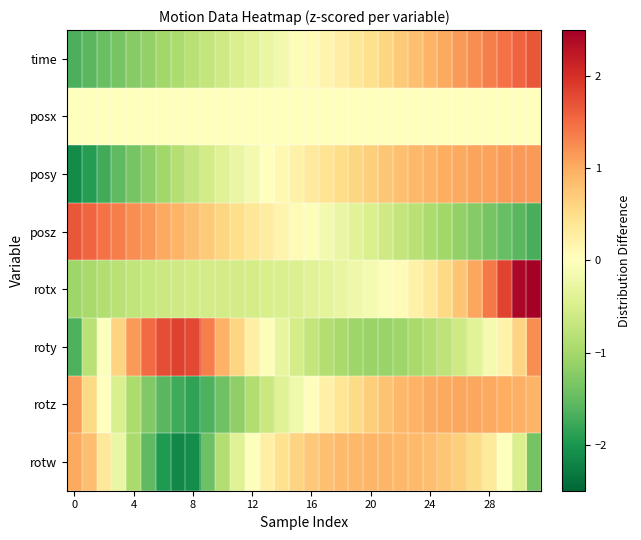

Reading right to left, list all the values displayed in this chart.

time: 1.7	1.6	1.5	1.4	1.2	1.1	1.0	0.9	0.8	0.7	0.6	0.5	0.4	0.3	0.2	0.1	-0.1	-0.2	-0.3	-0.4	-0.5	-0.6	-0.7	-0.8	-0.9	-1.0	-1.1	-1.2	-1.4	-1.5	-1.6	-1.7
posx: 0.0	0.0	0.0	0.0	0.0	0.0	0.0	0.0	0.0	0.0	0.0	0.0	0.0	0.0	0.0	0.0	0.0	0.0	0.0	0.0	0.0	0.0	0.0	0.0	0.0	0.0	0.0	0.0	0.0	0.0	0.0	0.0
posy: 1.1	1.1	1.1	1.1	1.1	1.0	1.0	0.9	0.9	0.8	0.7	0.7	0.6	0.5	0.4	0.3	0.2	0.1	-0.0	-0.1	-0.3	-0.4	-0.5	-0.7	-0.9	-1.0	-1.2	-1.4	-1.5	-1.7	-1.9	-2.1
posz: -1.7	-1.6	-1.5	-1.4	-1.2	-1.1	-1.0	-0.9	-0.8	-0.7	-0.6	-0.5	-0.4	-0.3	-0.2	-0.0	0.1	0.2	0.3	0.4	0.5	0.6	0.7	0.8	0.9	1.0	1.1	1.2	1.3	1.5	1.6	1.7
rotx: 3.3	2.4	1.8	1.4	1.0	0.8	0.5	0.4	0.2	0.1	-0.0	-0.1	-0.2	-0.3	-0.3	-0.4	-0.4	-0.5	-0.5	-0.5	-0.5	-0.6	-0.6	-0.6	-0.6	-0.6	-0.7	-0.7	-0.8	-0.9	-1.0	-1.1
roty: 1.2	0.6	0.2	-0.1	-0.4	-0.6	-0.7	-0.9	-1.0	-1.0	-1.1	-1.1	-1.0	-1.0	-0.9	-0.7	-0.5	-0.3	-0.0	0.3	0.6	1.0	1.4	1.8	1.8	1.8	1.5	1.1	0.6	-0.0	-0.8	-1.7
rotz: 0.9	1.0	1.0	1.0	1.0	1.0	1.0	1.0	1.0	0.9	0.8	0.7	0.5	0.4	0.2	0.0	-0.2	-0.4	-0.6	-0.9	-1.2	-1.4	-1.7	-1.8	-1.8	-1.6	-1.3	-0.9	-0.5	0.0	0.6	1.1
rotw: -1.4	-0.5	0.0	0.3	0.5	0.7	0.8	0.8	0.9	0.9	0.9	0.9	0.9	0.9	0.8	0.7	0.6	0.5	0.2	-0.0	-0.4	-0.9	-1.4	-2.1	-2.2	-2.0	-1.5	-0.9	-0.3	0.4	0.8	1.0